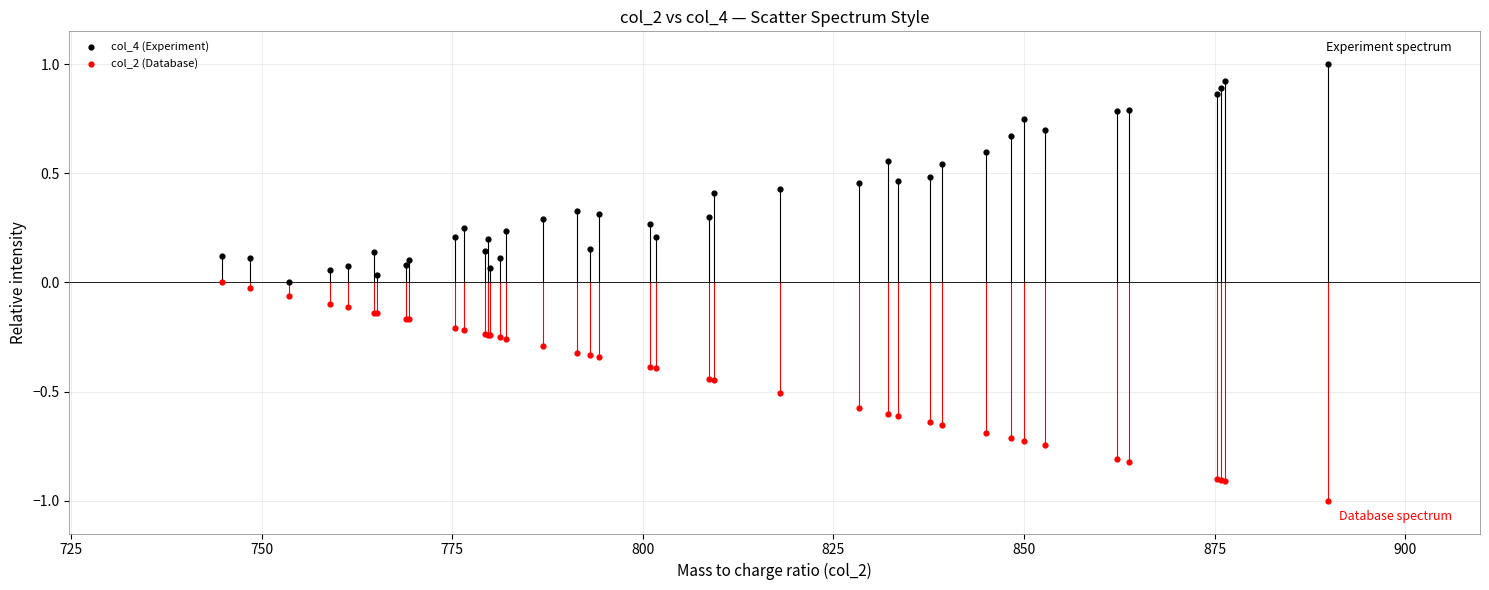

What is the X range (max minus min) for the scatter plot?

145.0